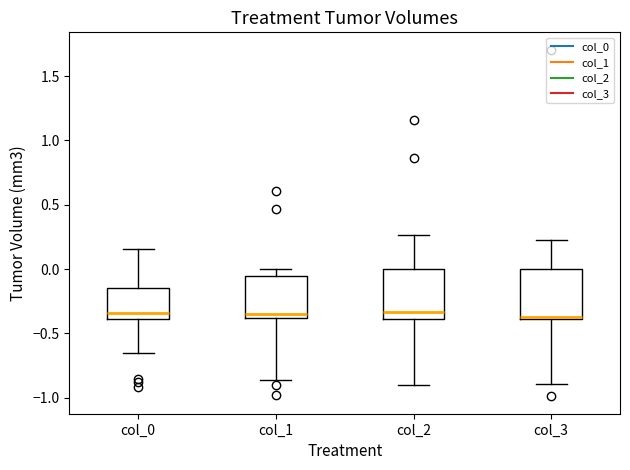

Reading left to right, read every box against the y-axis: the position of its median line, the range the box covers, and the ends of its whiskers. The values are not printed on the chart, so give them approximately, as read against the axis.

col_0: median -0.35, box -0.40 to -0.15, whiskers -0.65 to 0.15
col_1: median -0.35, box -0.40 to -0.05, whiskers -0.85 to 0.00
col_2: median -0.35, box -0.40 to 0.00, whiskers -0.90 to 0.25
col_3: median -0.40, box -0.40 to 0.00, whiskers -0.90 to 0.20